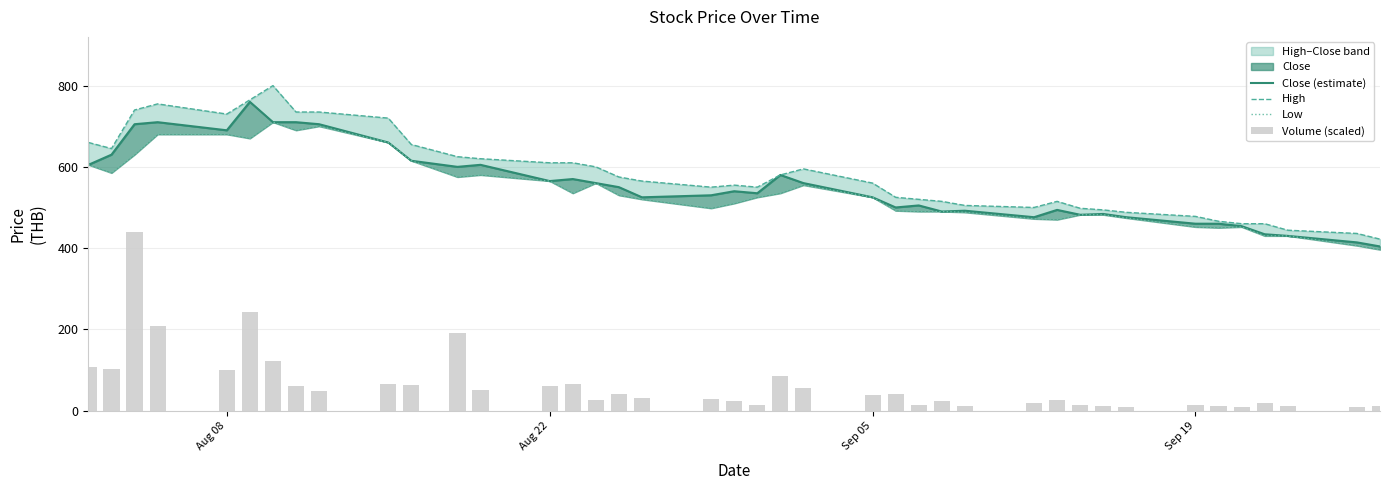

What is the sum of all Close (estimate) values?

22200.0